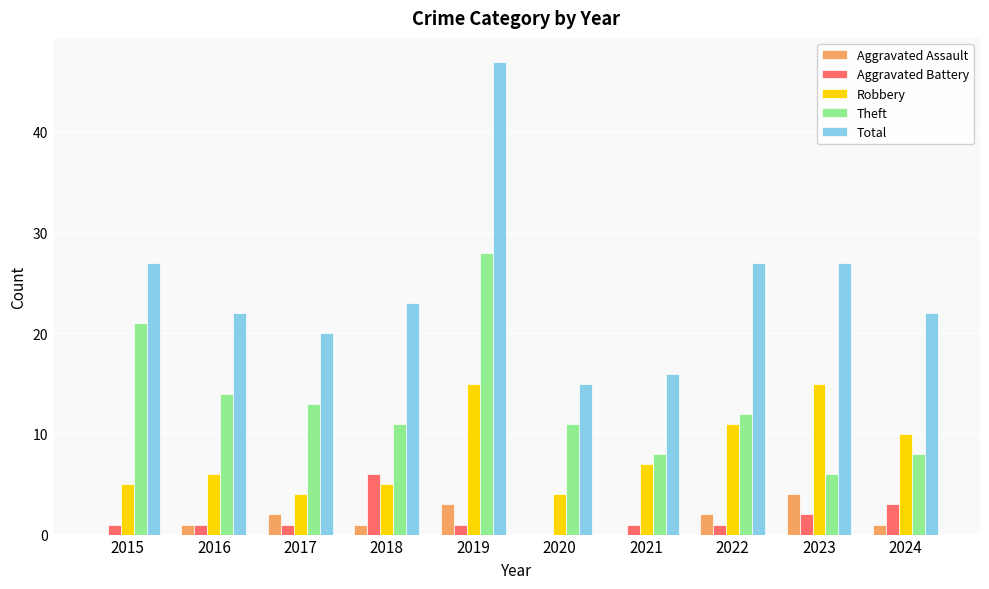

What is the spread (max minus min) of values at 2024?

21